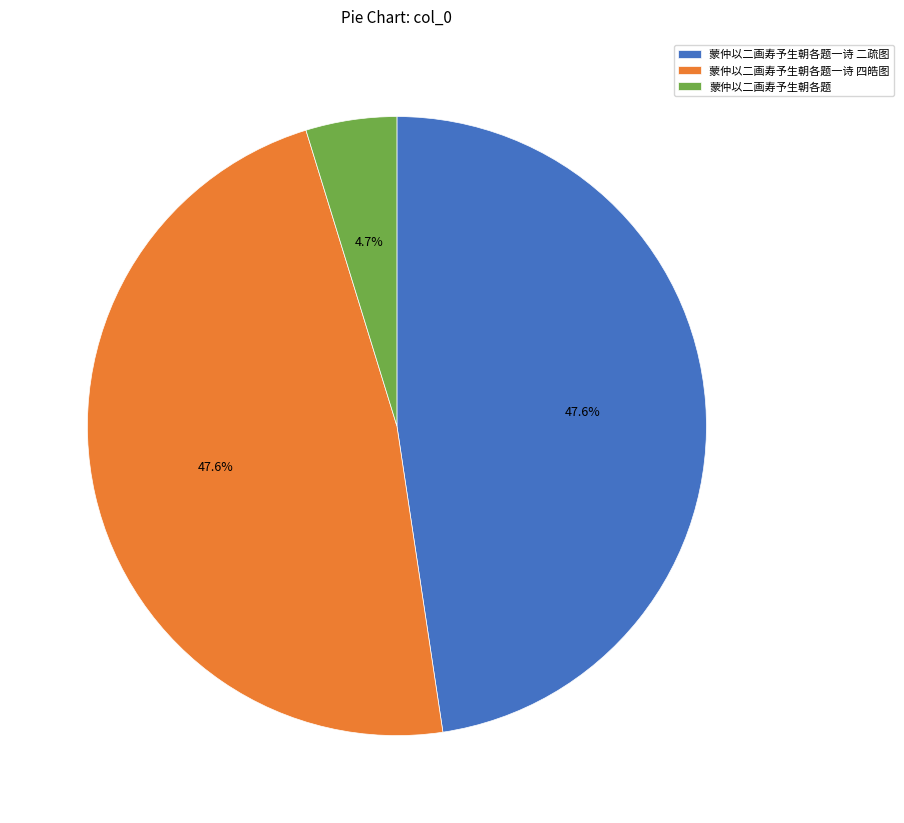

Which has a higher value, 蒙仲以二画寿予生朝各题一诗 二疏图 or 蒙仲以二画寿予生朝各题?

蒙仲以二画寿予生朝各题一诗 二疏图